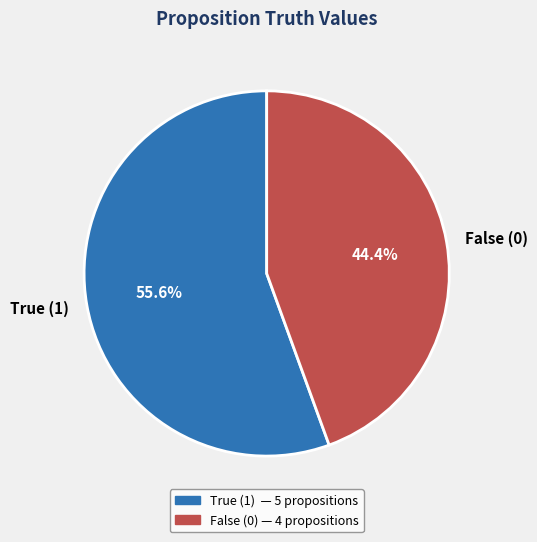

Is there a majority slice in this chart?

Yes